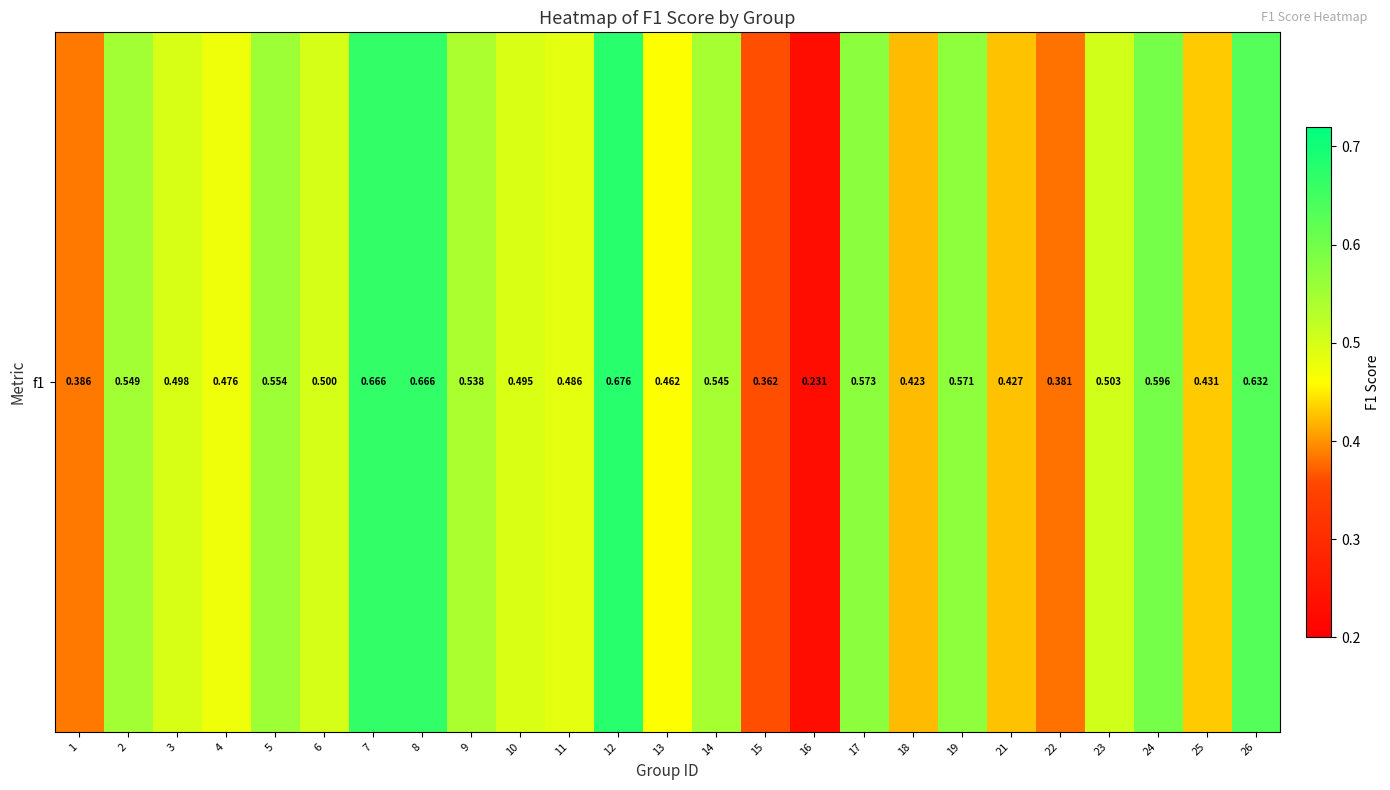

At which category does the chart reach its minimum across all series?

16